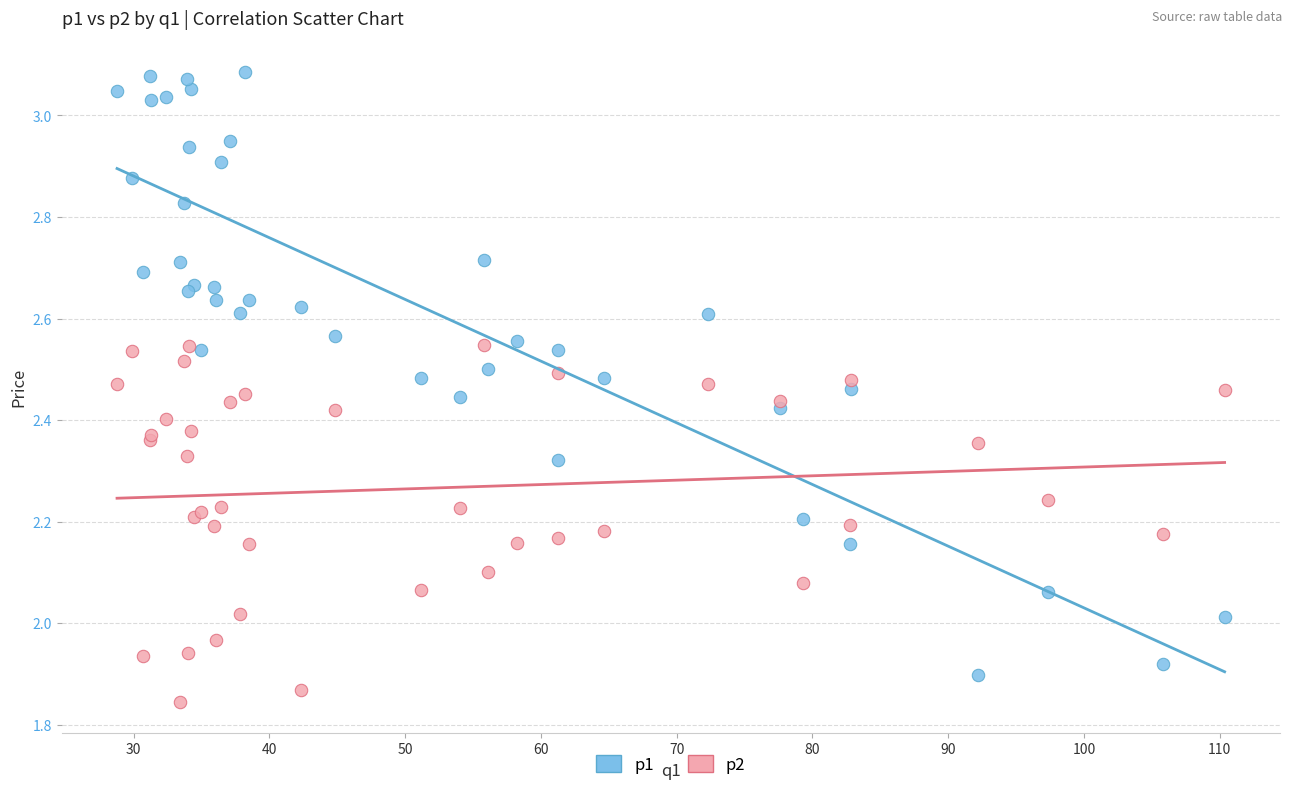

What is the X range (max minus min) for the scatter plot?

81.6